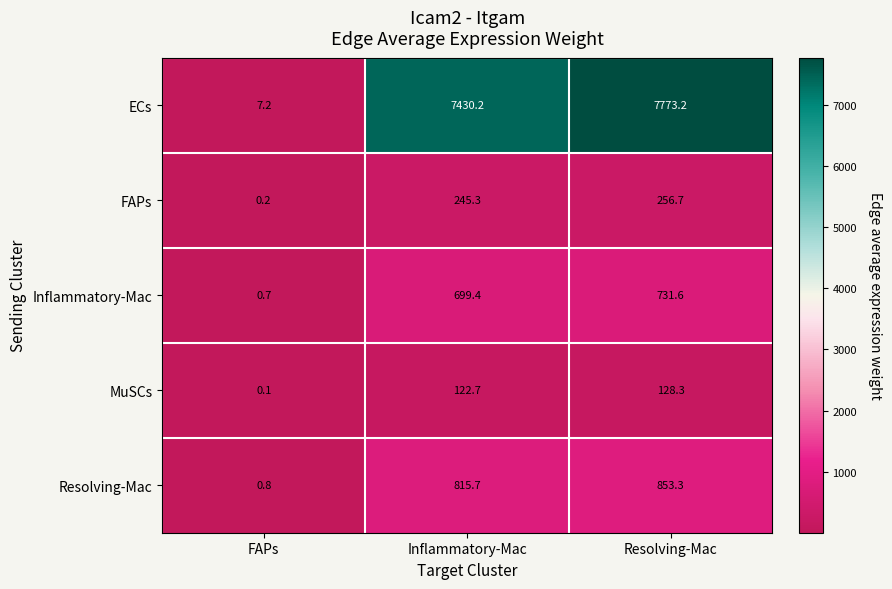

At which category is the sum across all series the highest?

Resolving-Mac